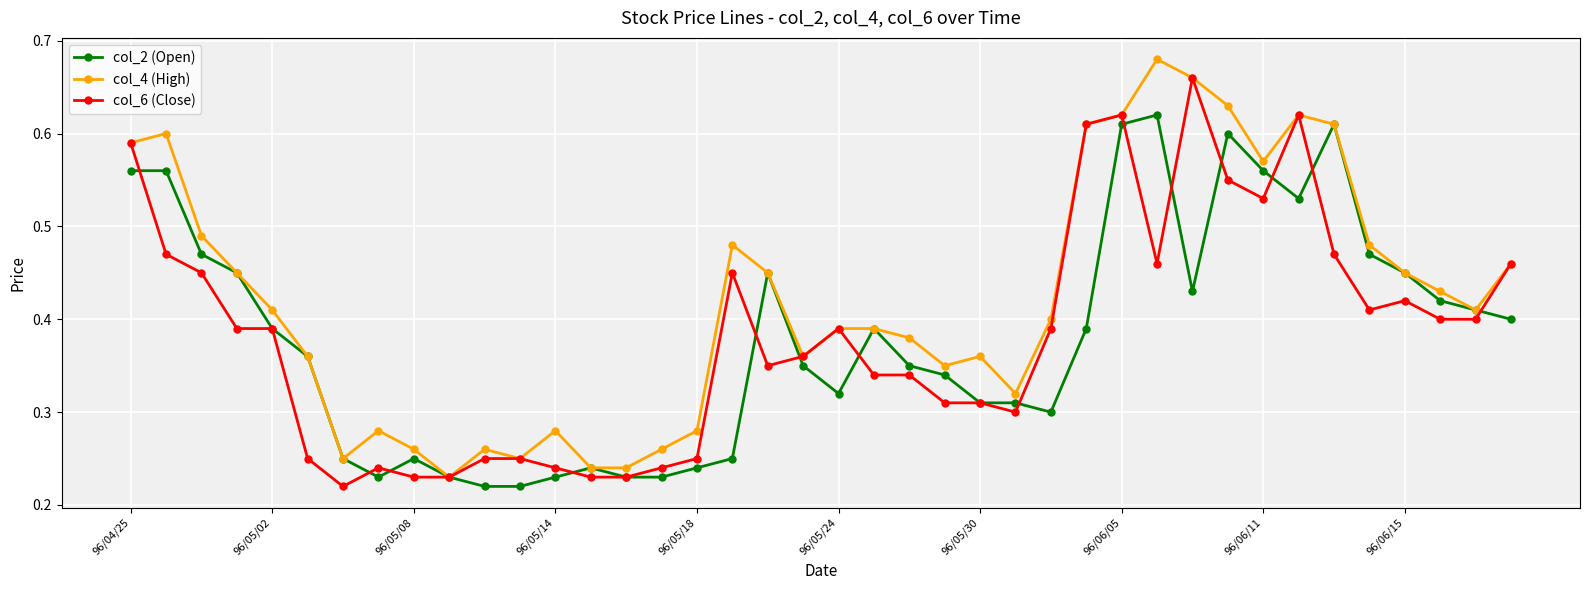

At how many categories does at least one series exceed 0?

40